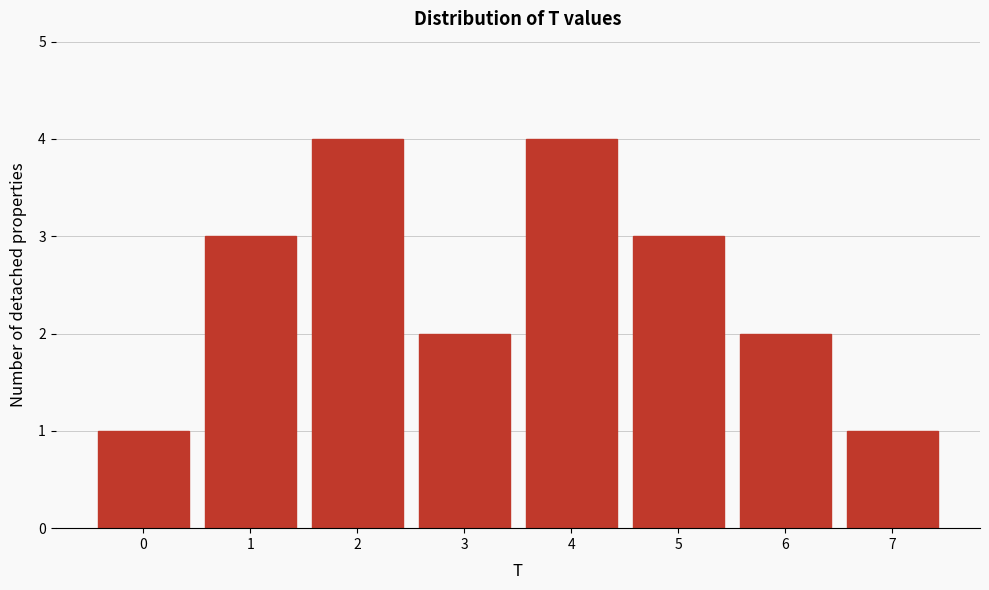

Reading left to right, list every bar in this chart as the range it spans on the x-axis followed by its height. The values are not printed on the chart, so give them approximately, as read against the axis.

-0.5 to 0.5: 1
0.5 to 1.5: 3
1.5 to 2.5: 4
2.5 to 3.5: 2
3.5 to 4.5: 4
4.5 to 5.5: 3
5.5 to 6.5: 2
6.5 to 7.5: 1